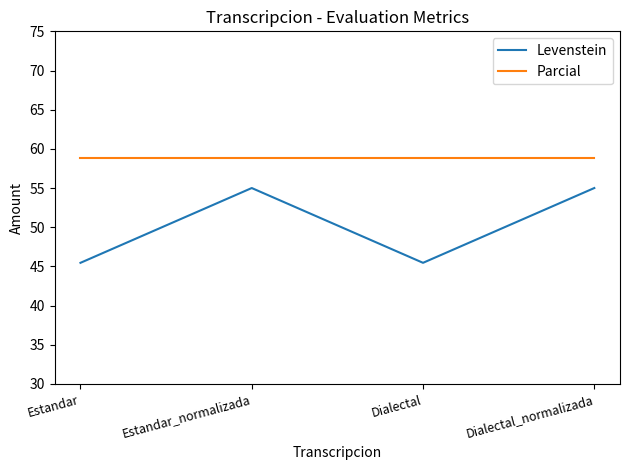

How many values in the Levenstein series are below 55?

2